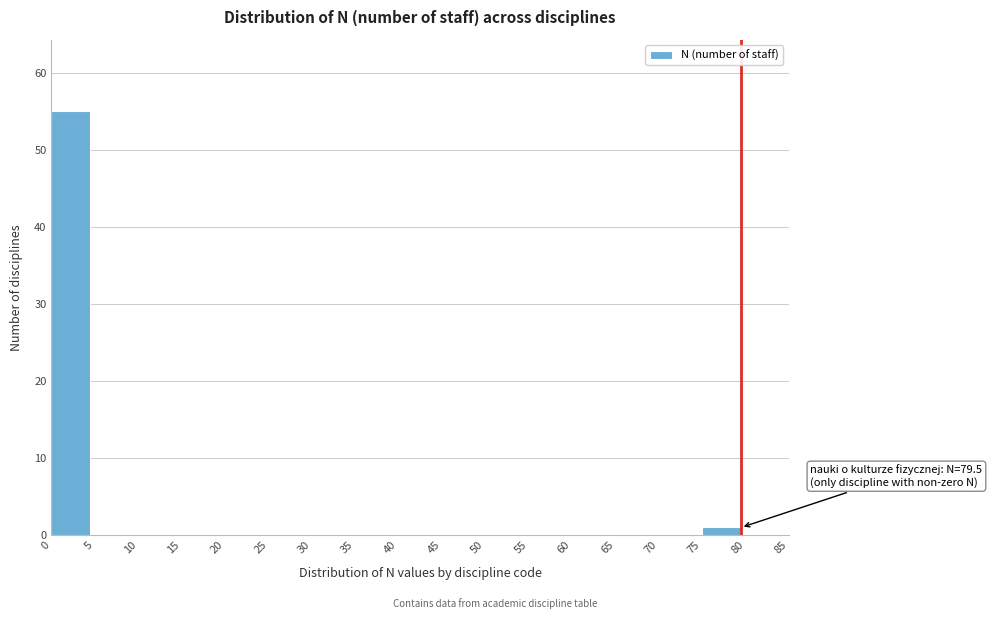

Over which range of the x-axis is the bar tallest?

0 to 5